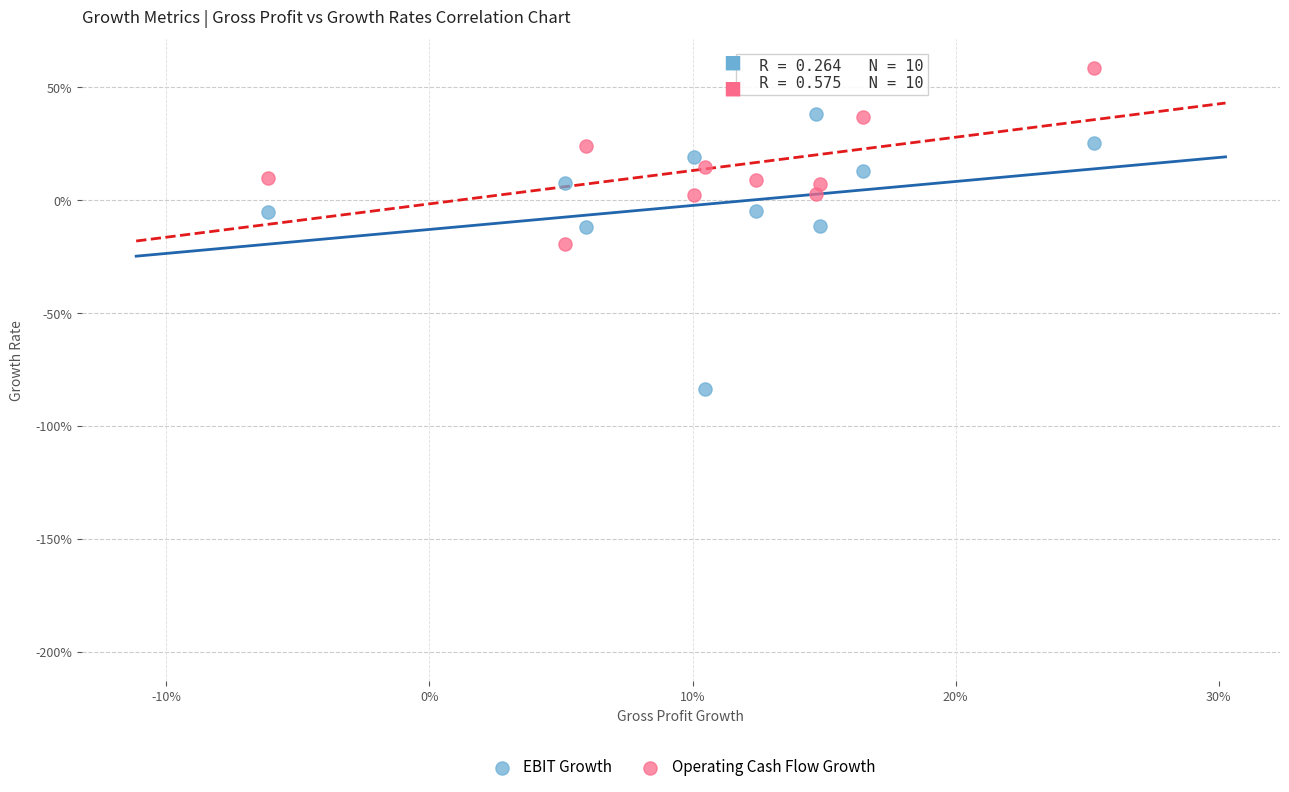

Which series contains the lowest Y value?

EBIT Growth